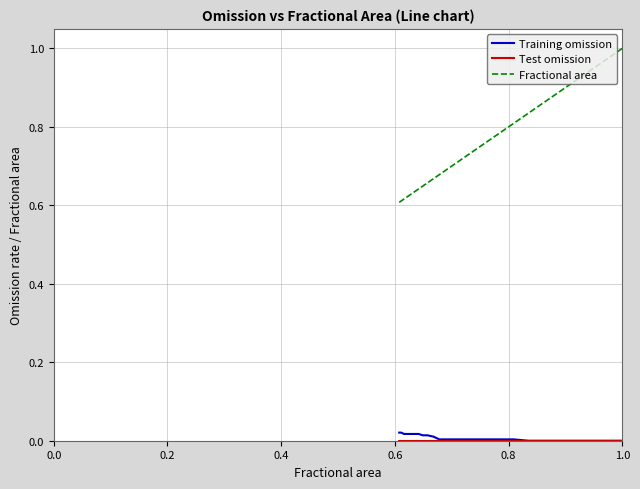

What is the difference between the maximum and minimum values in the Fractional area series?

0.4